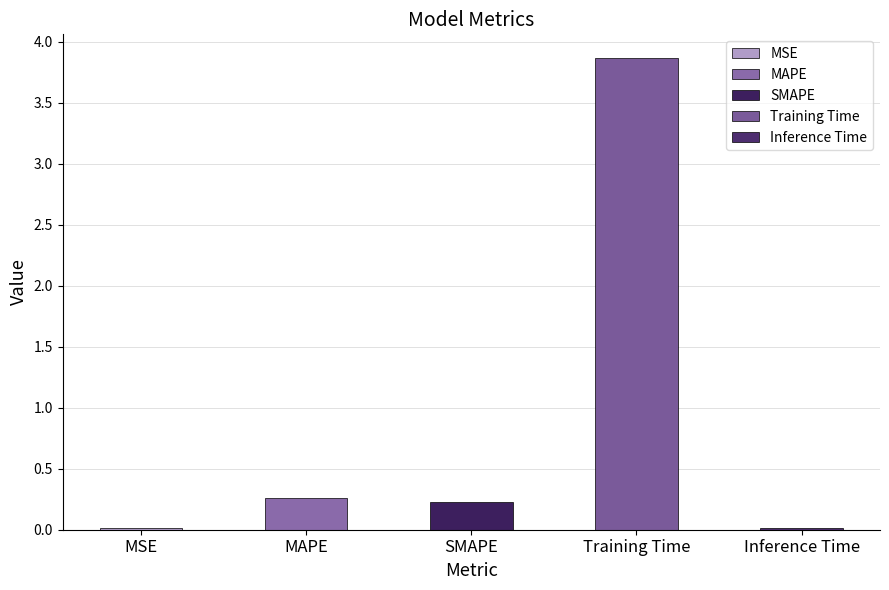

Does the chart contain any negative values?

No